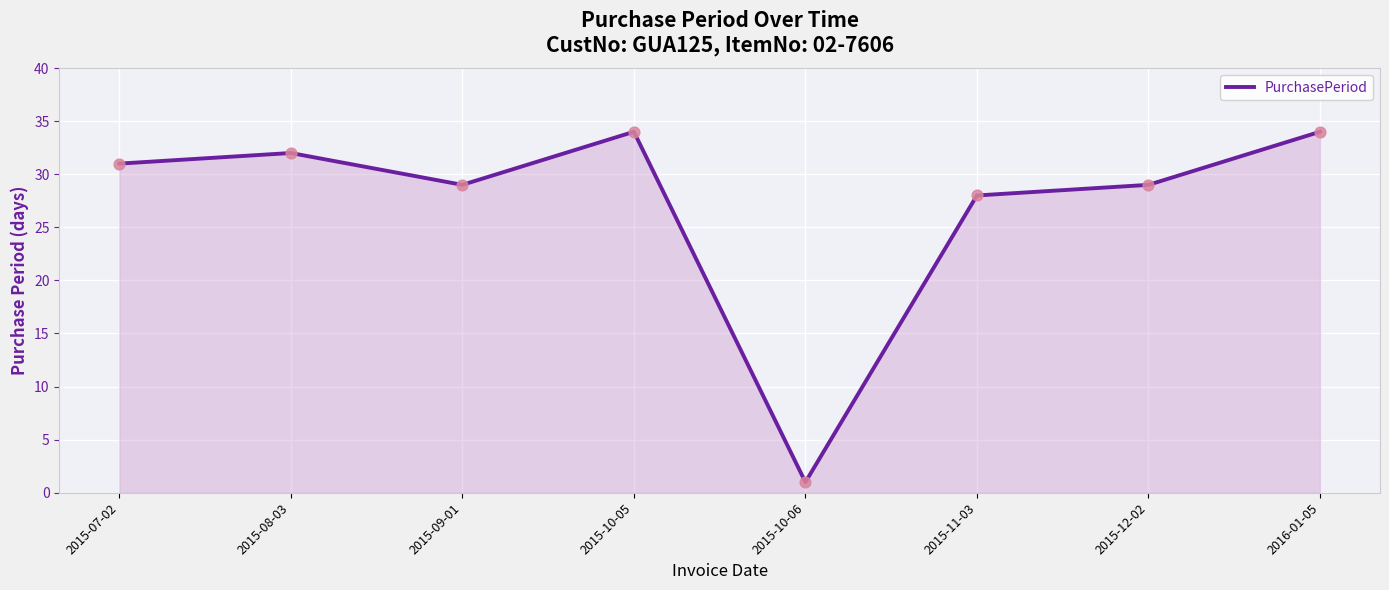

What is the change in value from 2015-08-03 to 2015-12-02?

-3